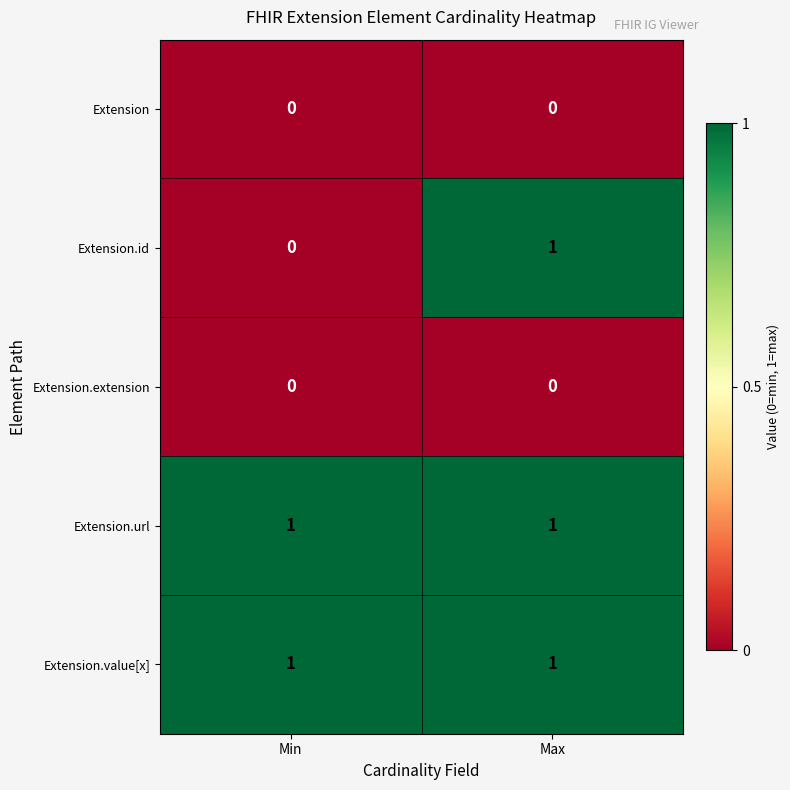

The Extension.id series shows 0 at Min. True or false?

True